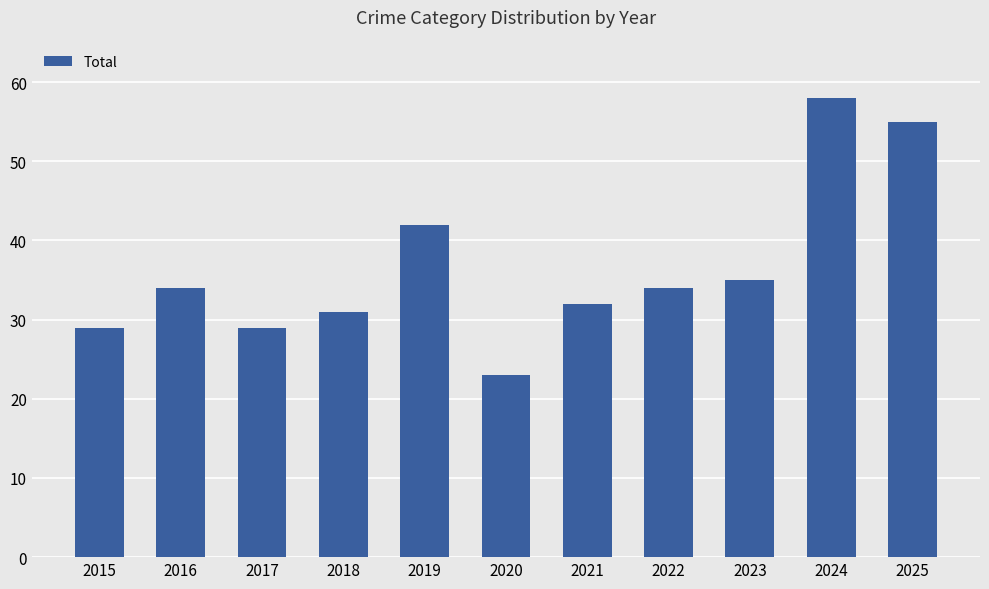

What is the value of the 9th bar from the left?

35